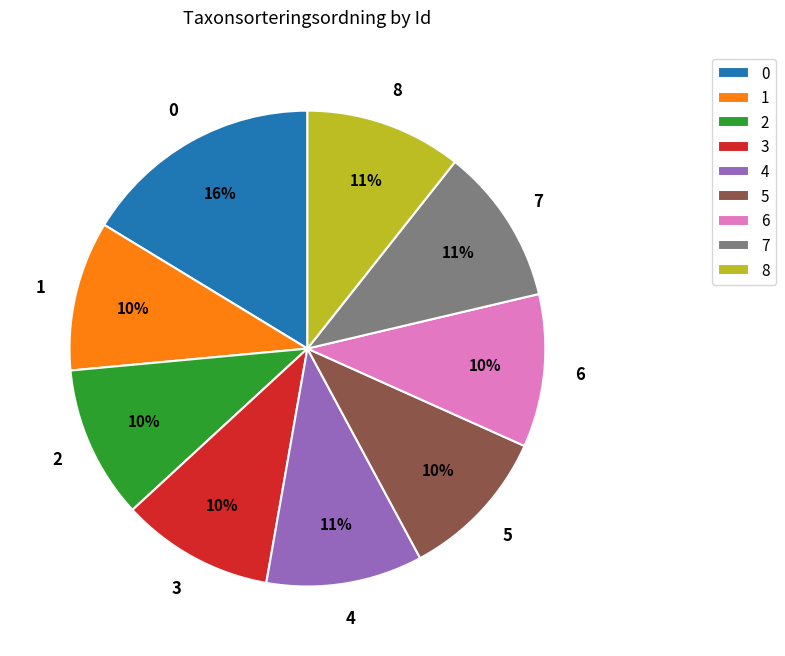

What percentage is the 8 slice, to the nearest percent?

11%